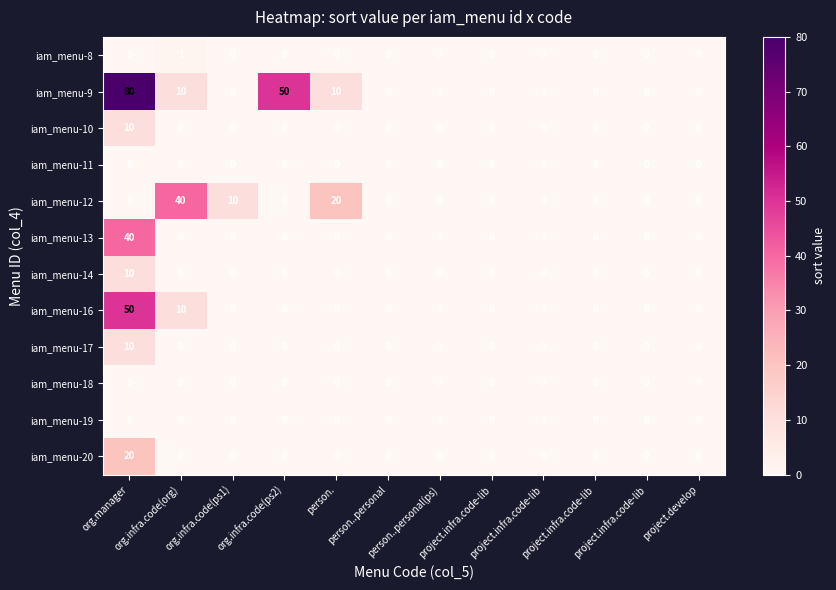

Reading left to right, extract all data points from this chart.

iam_menu-8: org.manager=0	org.infra.code(org)=1	org.infra.code(ps1)=0	org.infra.code(ps2)=0	person.=0	person..personal=0	person..personal(ps)=0	project.infra.code-lib=0	project.infra.code-lib=0	project.infra.code-lib=0	project.infra.code-lib=0	project.develop=0
iam_menu-9: org.manager=80	org.infra.code(org)=10	org.infra.code(ps1)=0	org.infra.code(ps2)=50	person.=10	person..personal=0	person..personal(ps)=0	project.infra.code-lib=0	project.infra.code-lib=0	project.infra.code-lib=0	project.infra.code-lib=0	project.develop=0
iam_menu-10: org.manager=10	org.infra.code(org)=0	org.infra.code(ps1)=0	org.infra.code(ps2)=0	person.=0	person..personal=0	person..personal(ps)=0	project.infra.code-lib=0	project.infra.code-lib=0	project.infra.code-lib=0	project.infra.code-lib=0	project.develop=0
iam_menu-11: org.manager=0	org.infra.code(org)=0	org.infra.code(ps1)=0	org.infra.code(ps2)=0	person.=0	person..personal=0	person..personal(ps)=0	project.infra.code-lib=0	project.infra.code-lib=0	project.infra.code-lib=0	project.infra.code-lib=0	project.develop=0
iam_menu-12: org.manager=0	org.infra.code(org)=40	org.infra.code(ps1)=10	org.infra.code(ps2)=0	person.=20	person..personal=0	person..personal(ps)=0	project.infra.code-lib=0	project.infra.code-lib=0	project.infra.code-lib=0	project.infra.code-lib=0	project.develop=0
iam_menu-13: org.manager=40	org.infra.code(org)=0	org.infra.code(ps1)=0	org.infra.code(ps2)=0	person.=0	person..personal=0	person..personal(ps)=0	project.infra.code-lib=0	project.infra.code-lib=0	project.infra.code-lib=0	project.infra.code-lib=0	project.develop=0
iam_menu-14: org.manager=10	org.infra.code(org)=0	org.infra.code(ps1)=0	org.infra.code(ps2)=0	person.=0	person..personal=0	person..personal(ps)=0	project.infra.code-lib=0	project.infra.code-lib=0	project.infra.code-lib=0	project.infra.code-lib=0	project.develop=0
iam_menu-16: org.manager=50	org.infra.code(org)=10	org.infra.code(ps1)=0	org.infra.code(ps2)=0	person.=0	person..personal=0	person..personal(ps)=0	project.infra.code-lib=0	project.infra.code-lib=0	project.infra.code-lib=0	project.infra.code-lib=0	project.develop=0
iam_menu-17: org.manager=10	org.infra.code(org)=0	org.infra.code(ps1)=0	org.infra.code(ps2)=0	person.=0	person..personal=0	person..personal(ps)=0	project.infra.code-lib=0	project.infra.code-lib=0	project.infra.code-lib=0	project.infra.code-lib=0	project.develop=0
iam_menu-18: org.manager=0	org.infra.code(org)=0	org.infra.code(ps1)=0	org.infra.code(ps2)=0	person.=0	person..personal=0	person..personal(ps)=0	project.infra.code-lib=0	project.infra.code-lib=0	project.infra.code-lib=0	project.infra.code-lib=0	project.develop=0
iam_menu-19: org.manager=0	org.infra.code(org)=0	org.infra.code(ps1)=0	org.infra.code(ps2)=0	person.=0	person..personal=0	person..personal(ps)=0	project.infra.code-lib=0	project.infra.code-lib=0	project.infra.code-lib=0	project.infra.code-lib=0	project.develop=0
iam_menu-20: org.manager=20	org.infra.code(org)=0	org.infra.code(ps1)=0	org.infra.code(ps2)=0	person.=0	person..personal=0	person..personal(ps)=0	project.infra.code-lib=0	project.infra.code-lib=0	project.infra.code-lib=0	project.infra.code-lib=0	project.develop=0